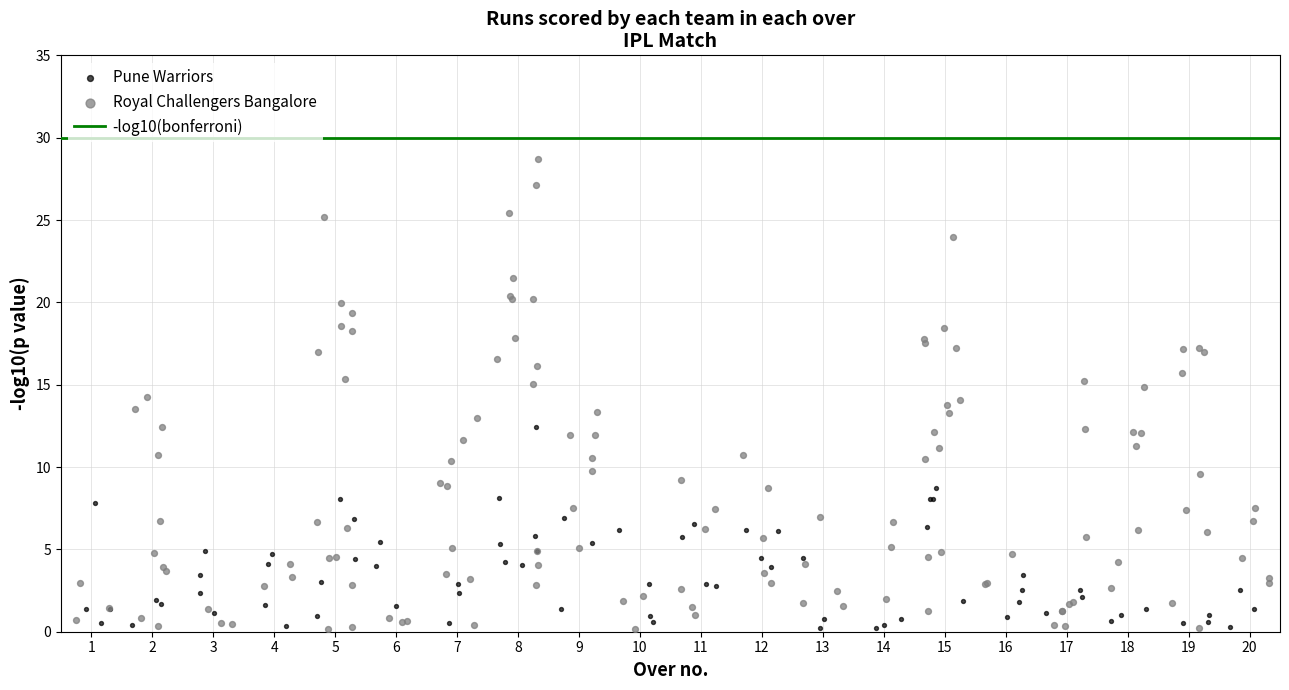

Which series has the widest spread of Y values?

Royal Challengers Bangalore